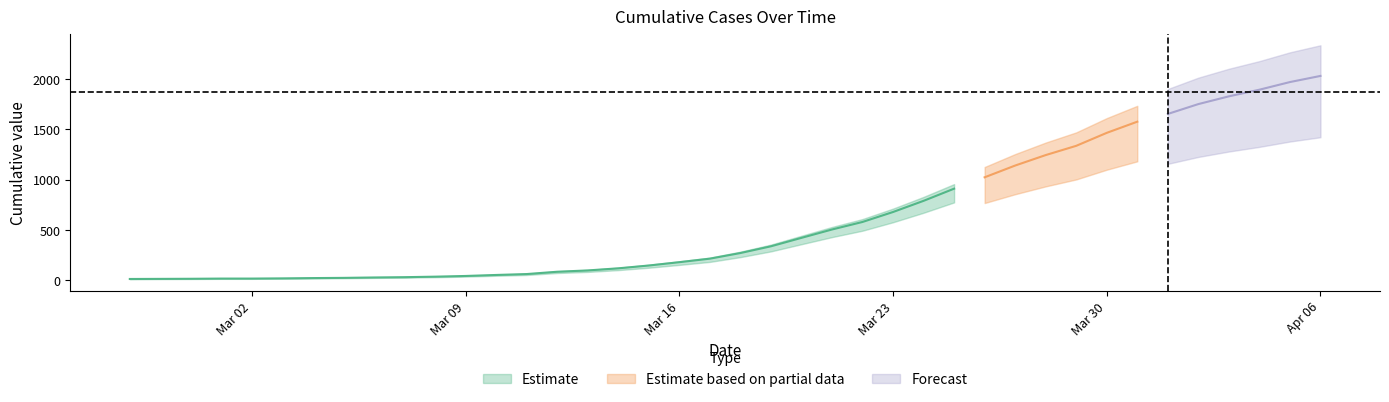

Reading left to right, extract all data points from this chart.

2020-02-27=13	2020-02-28=14	2020-02-29=15	2020-03-01=17	2020-03-02=17	2020-03-03=19	2020-03-04=22	2020-03-05=24	2020-03-06=28	2020-03-07=31	2020-03-08=36	2020-03-09=43	2020-03-10=53	2020-03-11=62	2020-03-12=85	2020-03-13=98	2020-03-14=119	2020-03-15=147	2020-03-16=180	2020-03-17=215	2020-03-18=271	2020-03-19=338	2020-03-20=422	2020-03-21=505	2020-03-22=580	2020-03-23=679	2020-03-24=790	2020-03-25=911	2020-03-26=1024	2020-03-27=1141	2020-03-28=1245	2020-03-29=1337	2020-03-30=1466	2020-03-31=1577	2020-04-01=1654	2020-04-02=1752	2020-04-03=1829	2020-04-04=1895	2020-04-05=1971	2020-04-06=2032